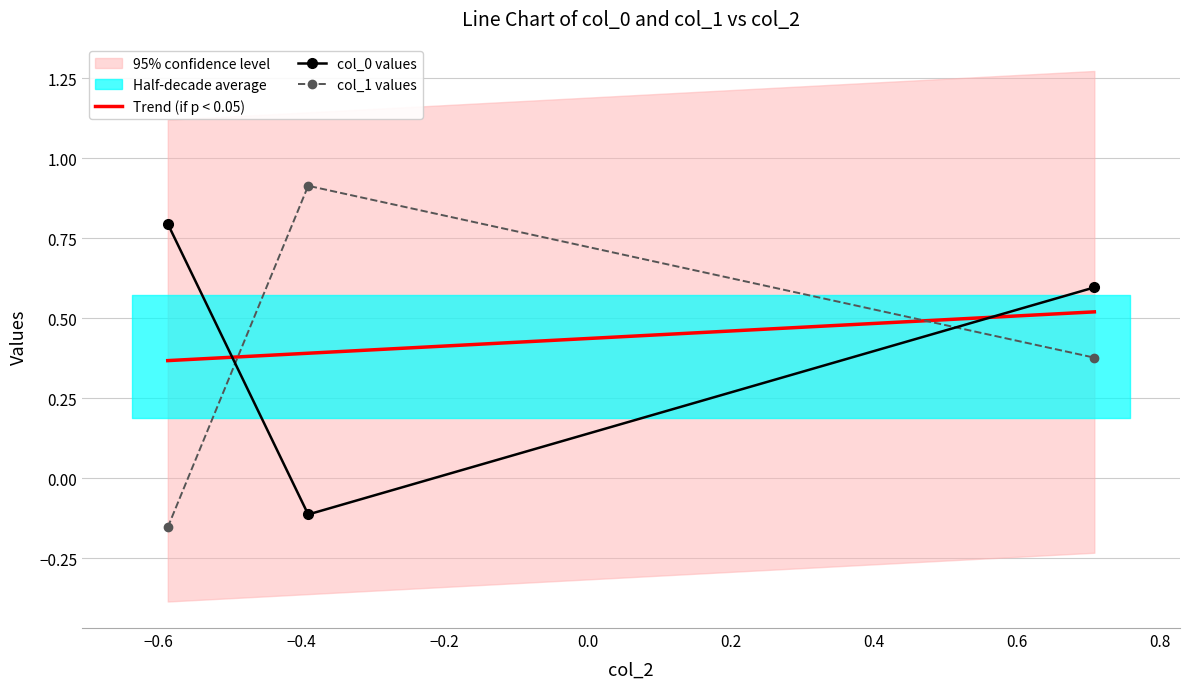

What is the value of the col_1 point at the 2nd from the left?

0.9